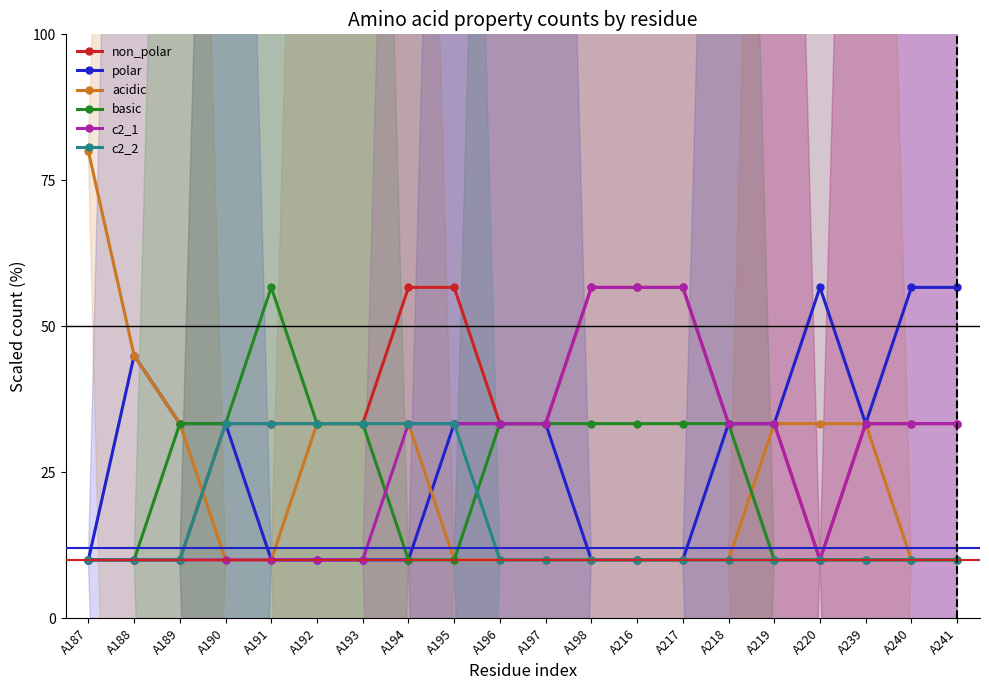

In c2_1, how many points are lower than both neighbors (excluding endpoints)?

1